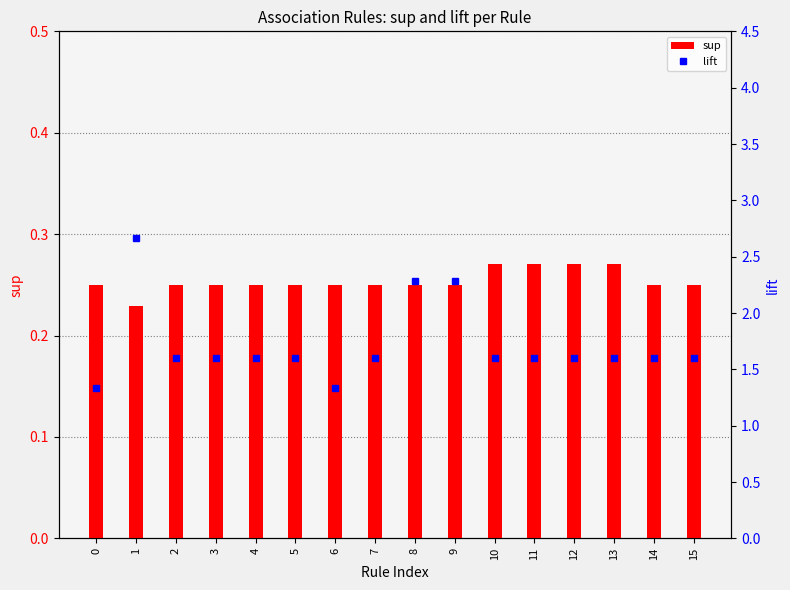

What is the minimum value for sup?

0.2